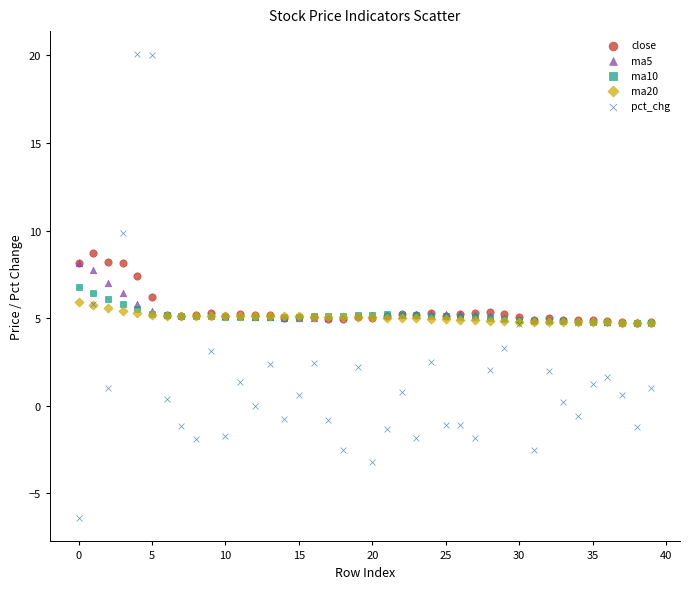

Which series contains the highest Y value?

pct_chg